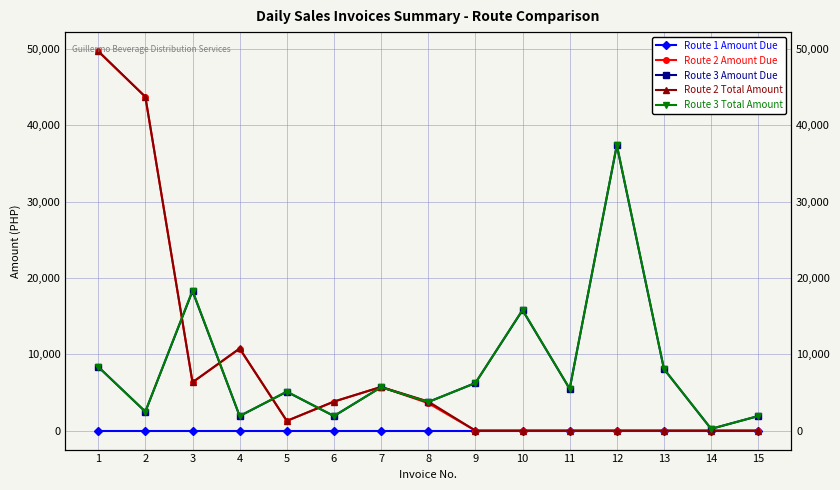

Which series has the widest spread of values?

Route 2 Total Amount